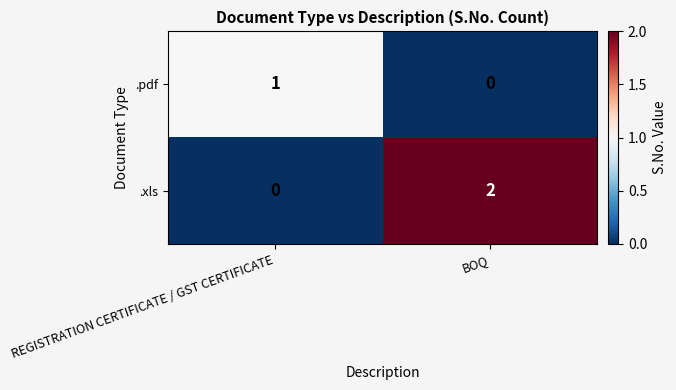

Which series has the largest range (max minus min)?

.xls